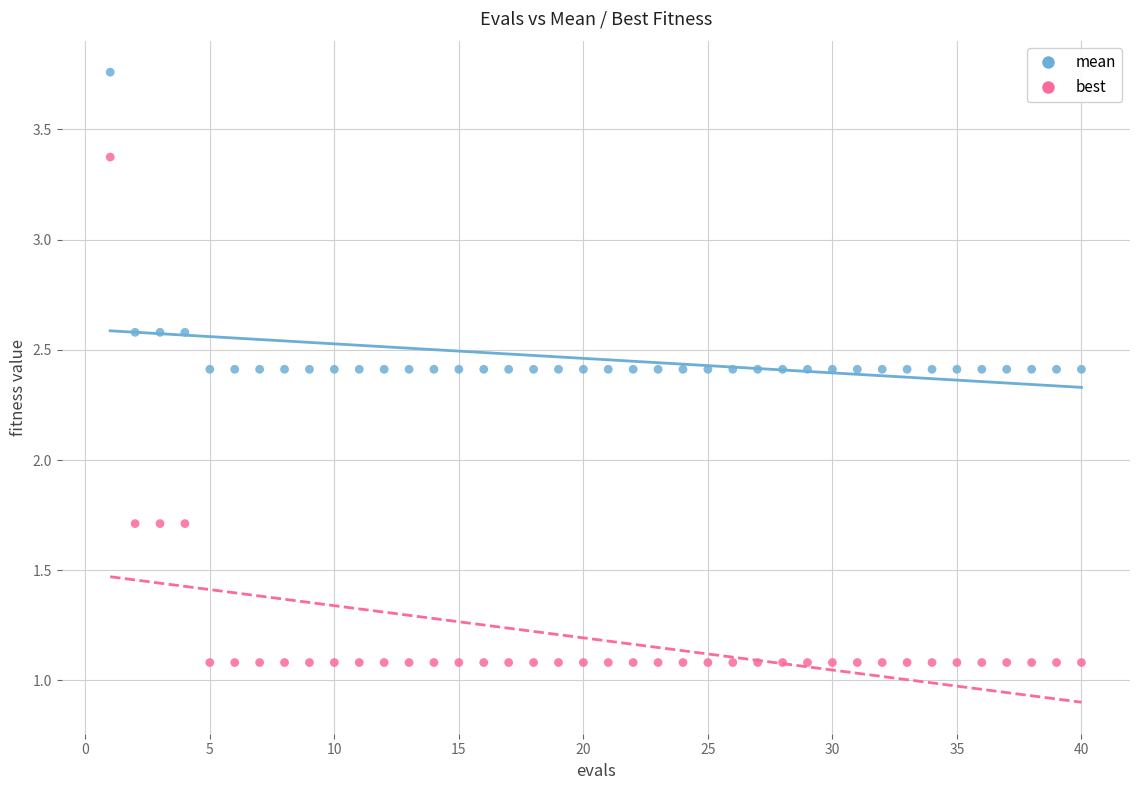

What is the X range (max minus min) for the scatter plot?

39.0